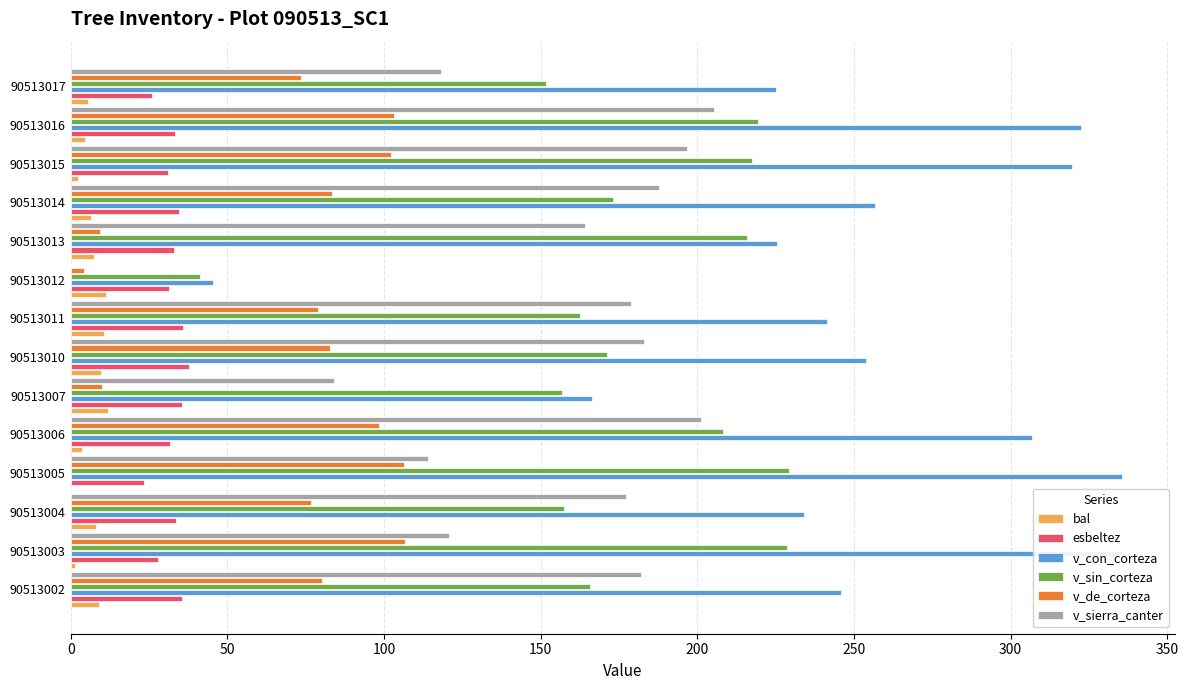

The value of esbeltez at 90513005 is 23.3. True or false?

True